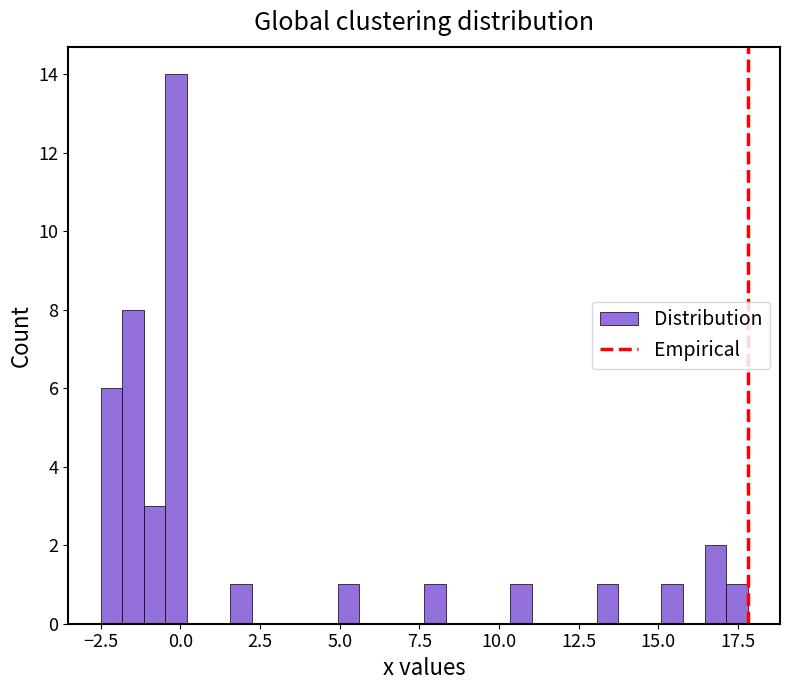

Around what value on the x-axis is the tallest bar? Give the approximate position of its centre, as read against the axis.

0.0